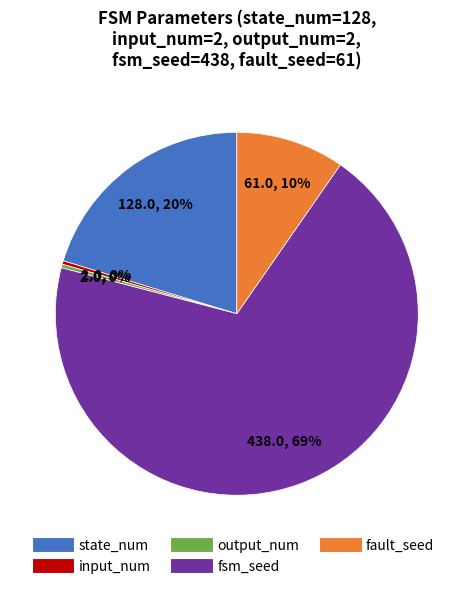

How many segments does this pie chart have?

5